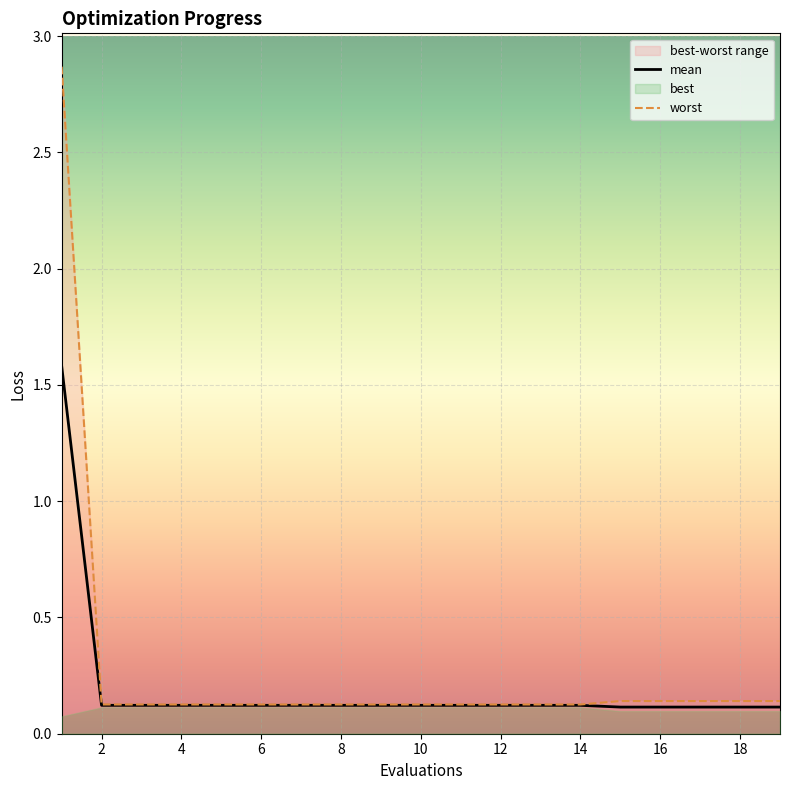

What is the value of the mean point at the 7th from the left?

0.1